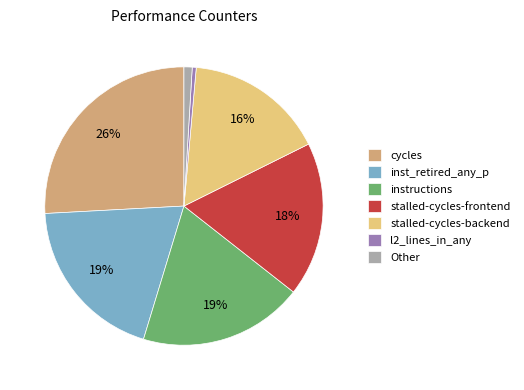

The stalled-cycles-backend slice represents 16% of the pie. True or false?

True